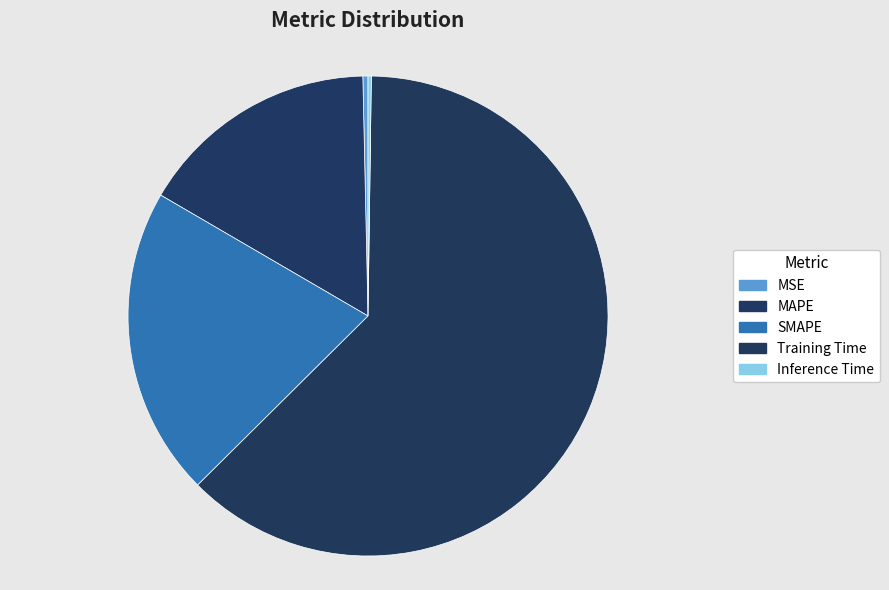

What percentage is NOT represented by Inference Time?

99.8%